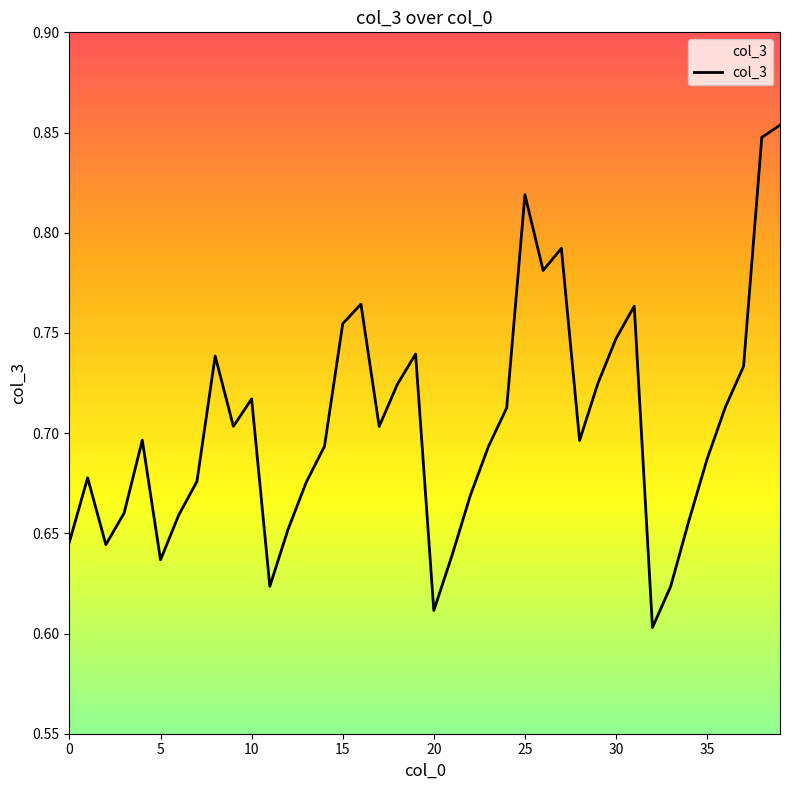

What is the difference between the maximum and minimum values?

0.3